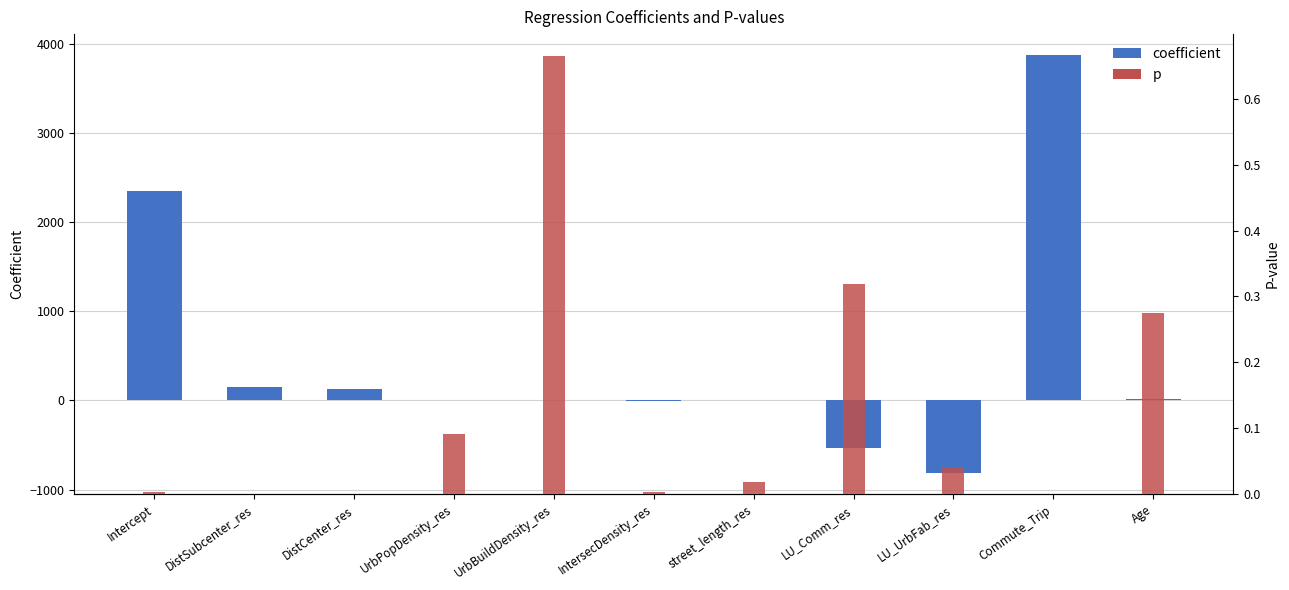

Which series has the largest range (max minus min)?

coefficient